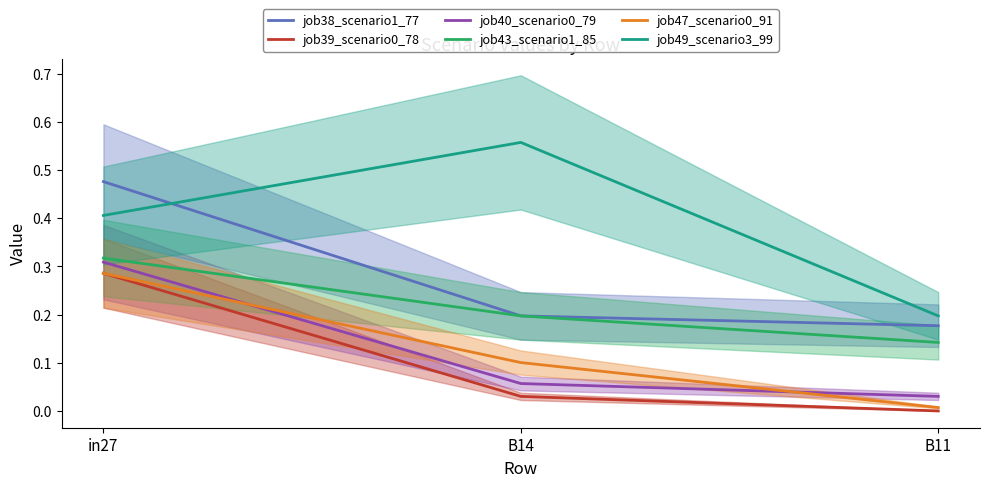

What is the total value across all series at B11?

0.6